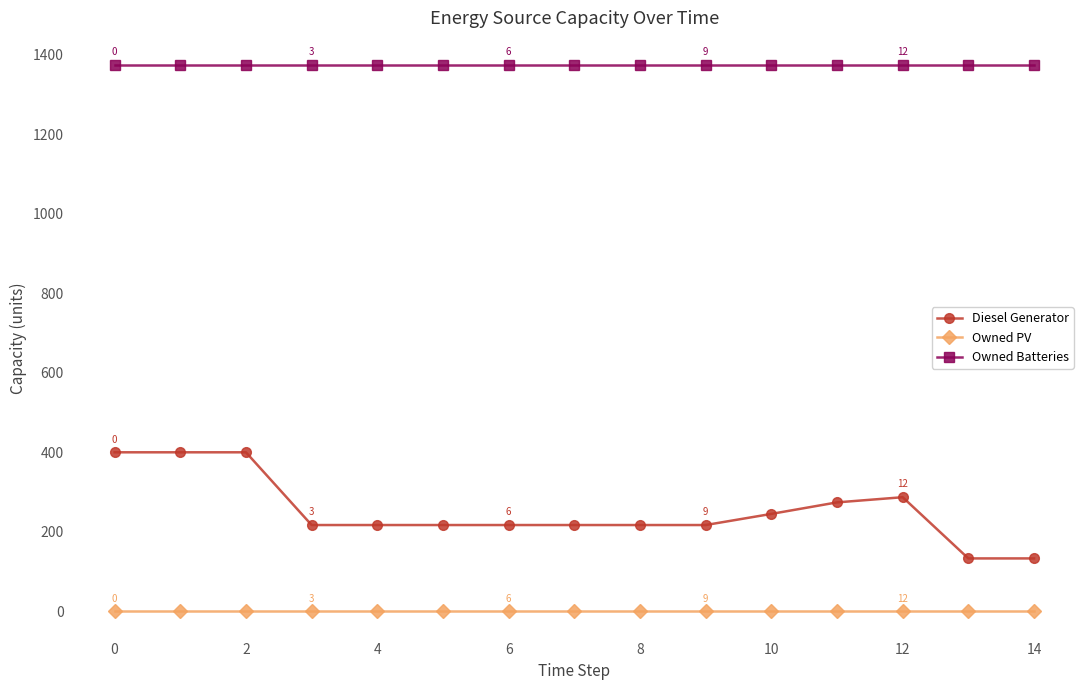

True or false: Owned PV and Diesel Generator intersect in this chart.

False